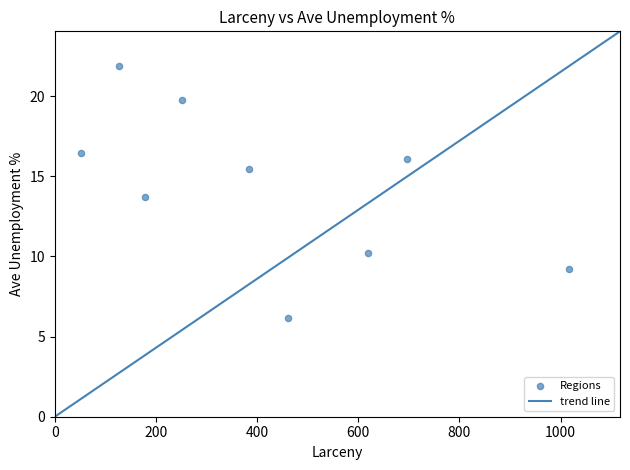

What is the range of X values (max minus min)?

965.0